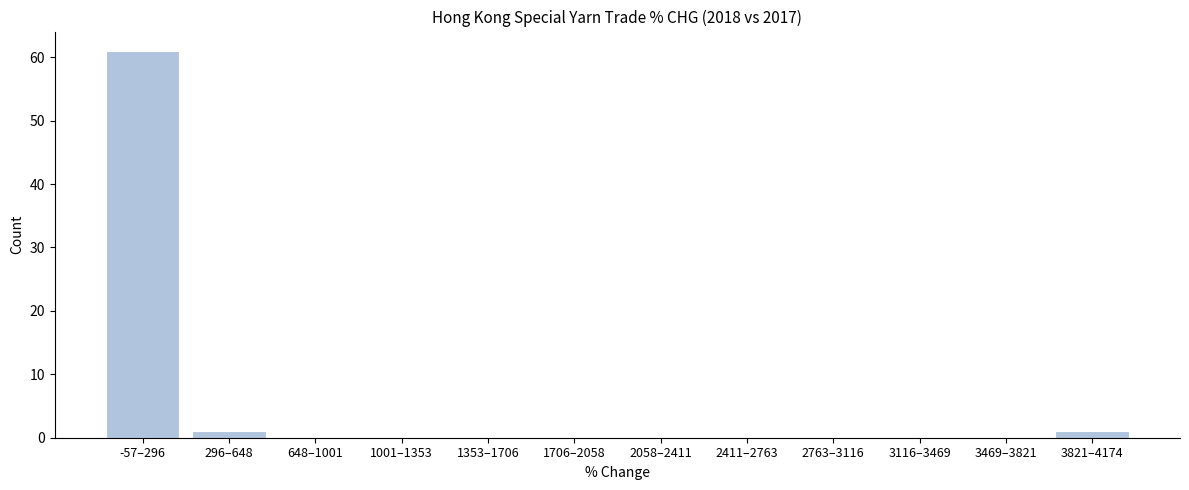

Reading left to right, extract all data points from this chart.

-57–296=61	296–648=1	648–1001=0	1001–1353=0	1353–1706=0	1706–2058=0	2058–2411=0	2411–2763=0	2763–3116=0	3116–3469=0	3469–3821=0	3821–4174=1